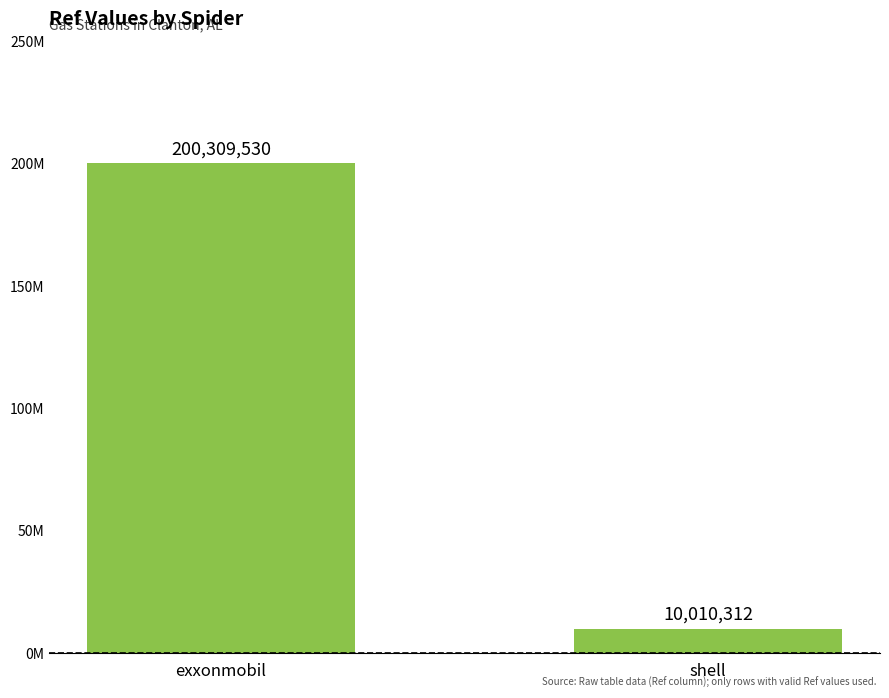

At which category does the chart reach its peak across all series?

exxonmobil